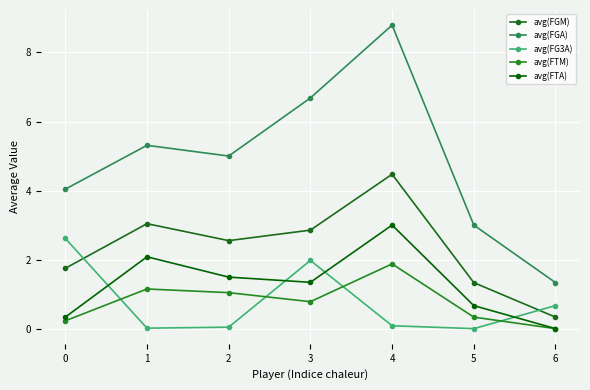

Is the value of avg(FGM) at 2 greater than the value of avg(FTM) at 4?

Yes